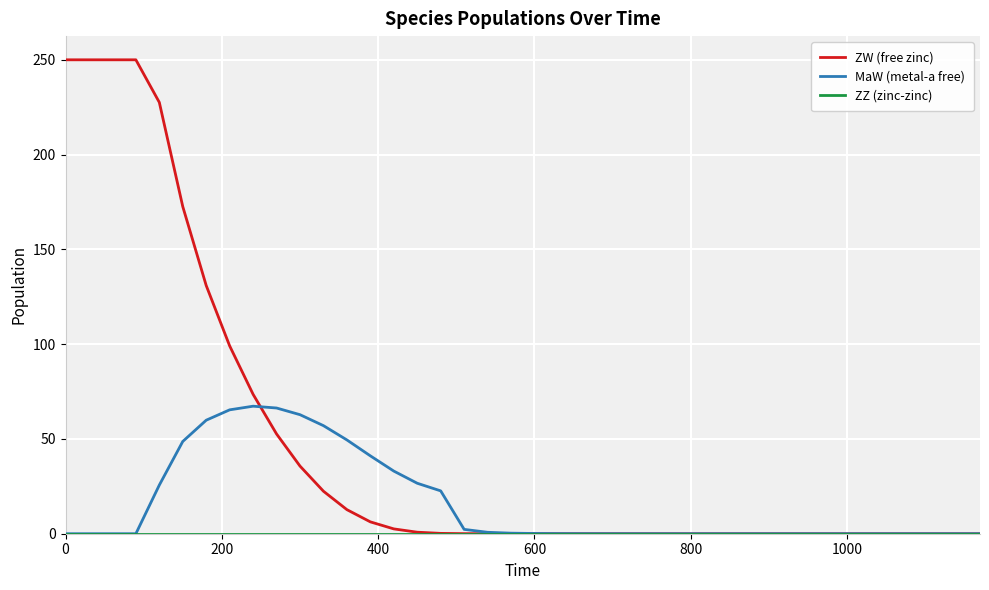

Which series has the widest spread of values?

ZW (free zinc)